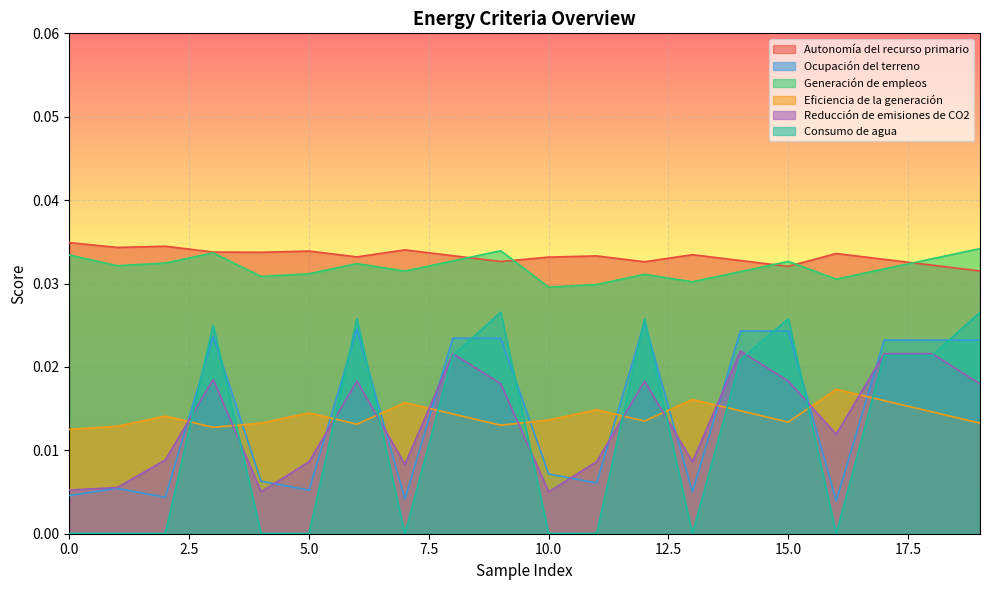

The value of Generación de empleos at 9 is 0.0. True or false?

True